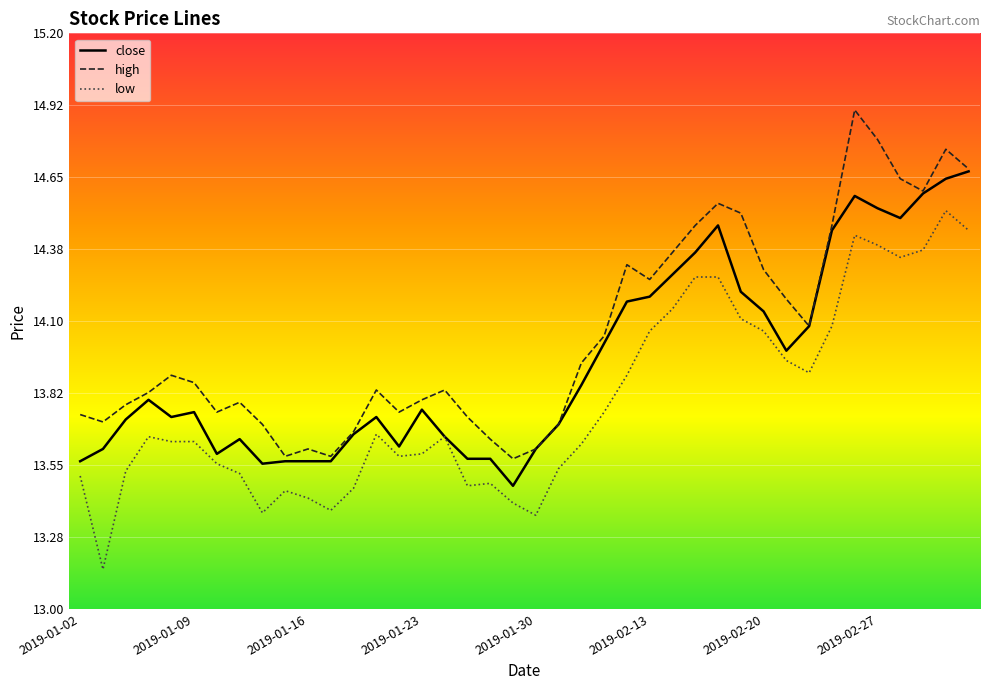

What is the difference between the maximum and minimum values in the close series?

1.2